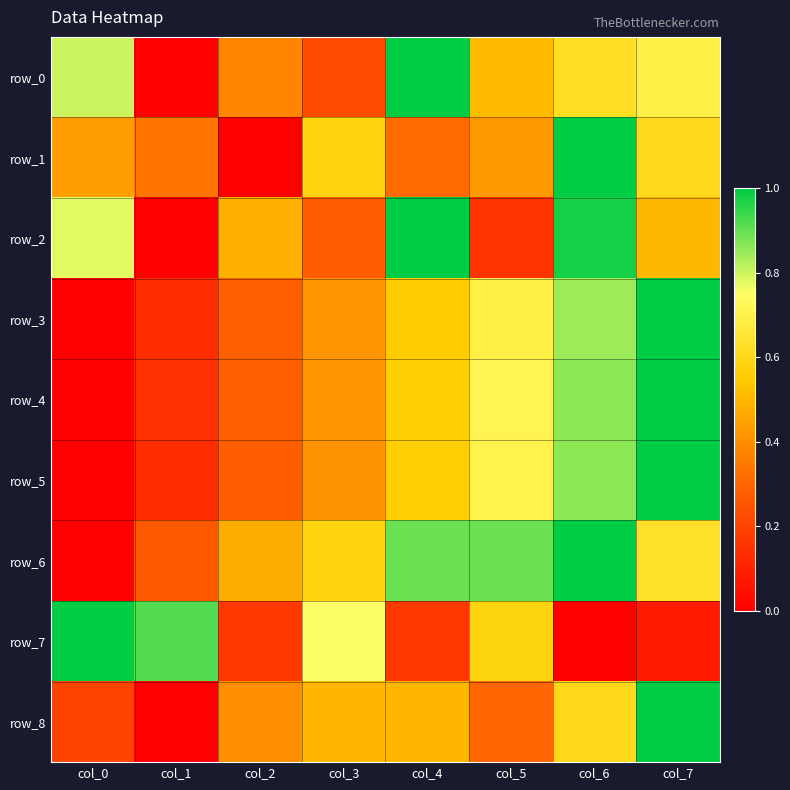

Reading left to right, what are all the values shown in this chart?

row_0: col_0=0.8	col_1=0.0	col_2=0.4	col_3=0.2	col_4=1.0	col_5=0.5	col_6=0.6	col_7=0.7
row_1: col_0=0.4	col_1=0.3	col_2=0.0	col_3=0.6	col_4=0.3	col_5=0.4	col_6=1.0	col_7=0.6
row_2: col_0=0.8	col_1=0.0	col_2=0.5	col_3=0.3	col_4=1.0	col_5=0.2	col_6=1.0	col_7=0.5
row_3: col_0=0.0	col_1=0.1	col_2=0.3	col_3=0.4	col_4=0.6	col_5=0.7	col_6=0.8	col_7=1.0
row_4: col_0=0.0	col_1=0.1	col_2=0.3	col_3=0.4	col_4=0.6	col_5=0.7	col_6=0.9	col_7=1.0
row_5: col_0=0.0	col_1=0.1	col_2=0.3	col_3=0.4	col_4=0.6	col_5=0.7	col_6=0.9	col_7=1.0
row_6: col_0=0.0	col_1=0.3	col_2=0.5	col_3=0.6	col_4=0.9	col_5=0.9	col_6=1.0	col_7=0.6
row_7: col_0=1.0	col_1=0.9	col_2=0.2	col_3=0.8	col_4=0.2	col_5=0.6	col_6=0.0	col_7=0.1
row_8: col_0=0.2	col_1=0.0	col_2=0.4	col_3=0.5	col_4=0.5	col_5=0.3	col_6=0.6	col_7=1.0